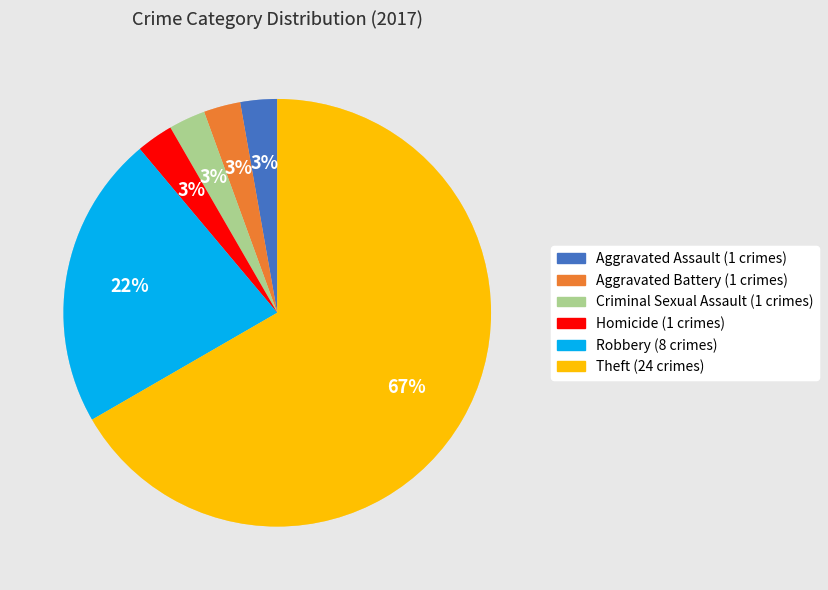

Does any single category account for the majority?

Yes